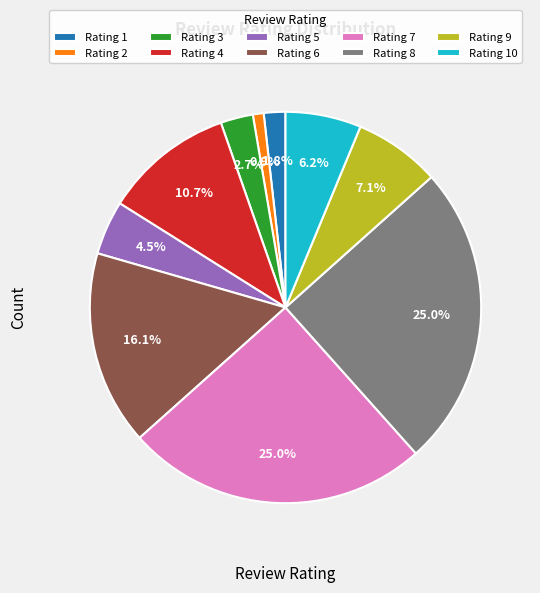

What portion of the pie excludes Rating 4?

89.3%